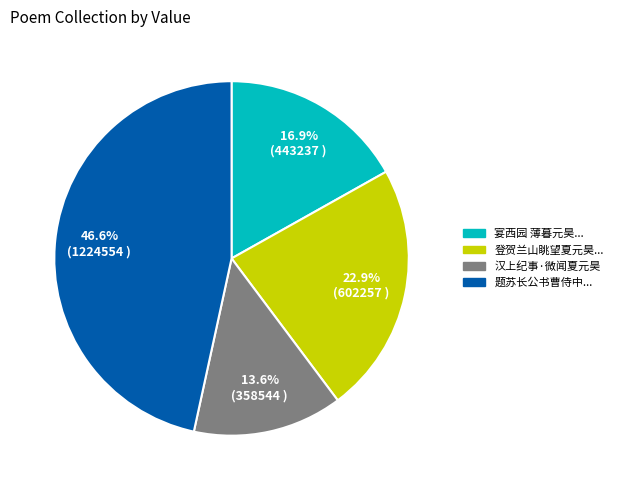

Is there a majority slice in this chart?

No